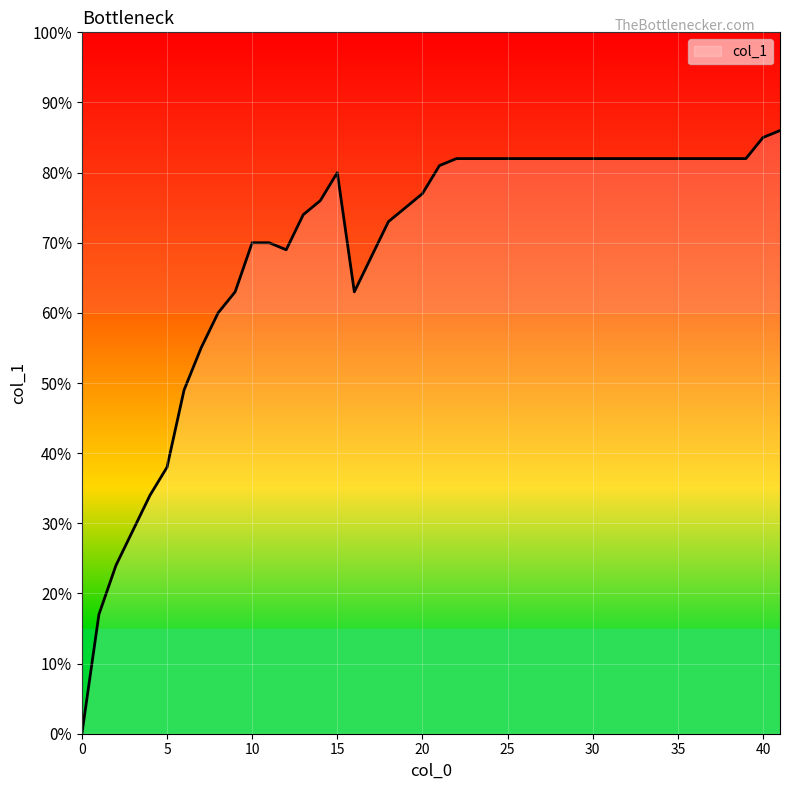

Is this an area chart (filled region under the line)?

Yes